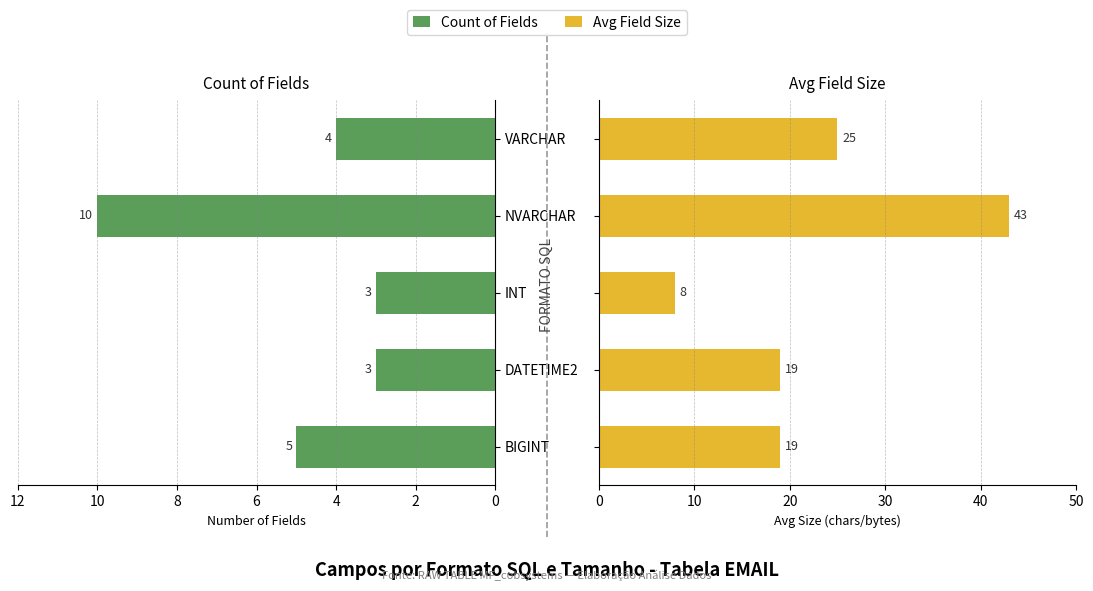

Between BIGINT and DATETIME2, which series saw the biggest shift?

Count of Fields